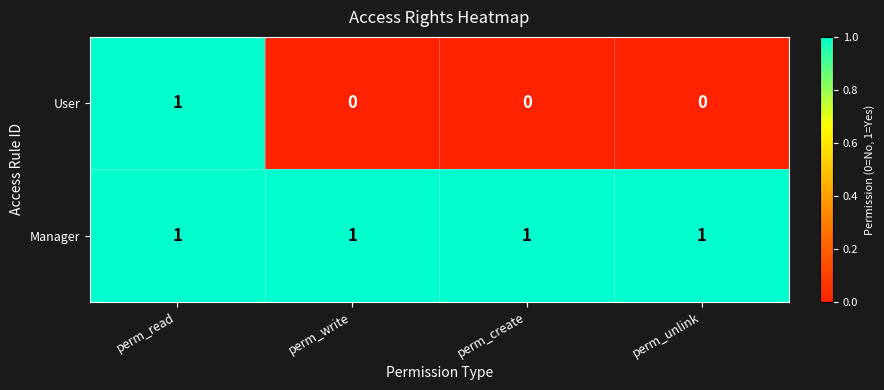

The value of User at perm_unlink is 1. True or false?

False